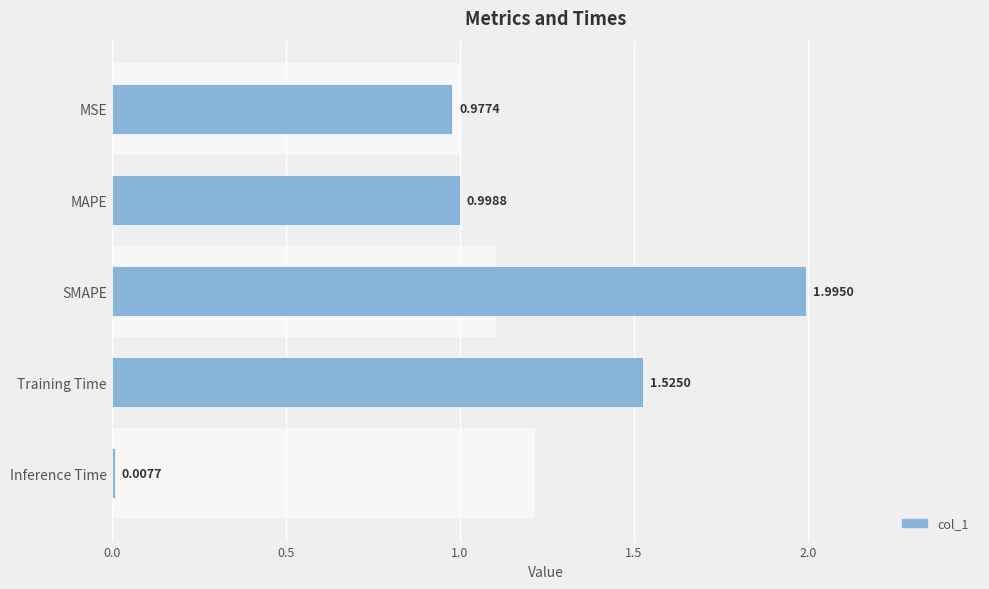

The value at MAPE is 0.5. True or false?

False